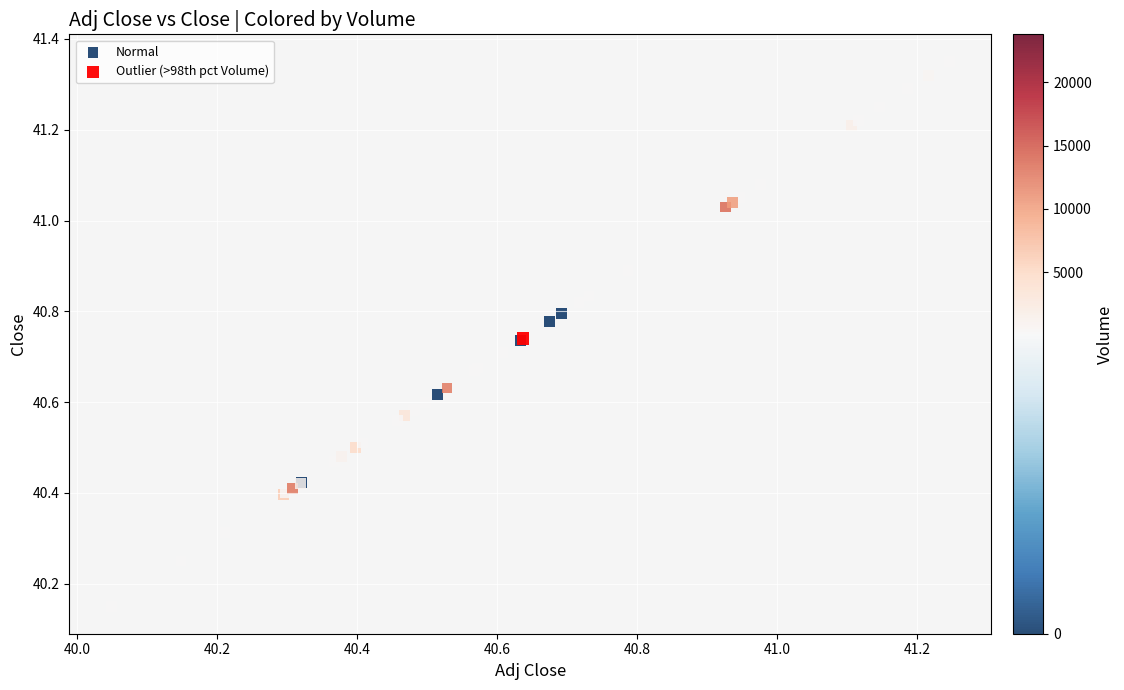

What are all the series names shown in the legend?

Normal, Outlier (>98th pct Volume)